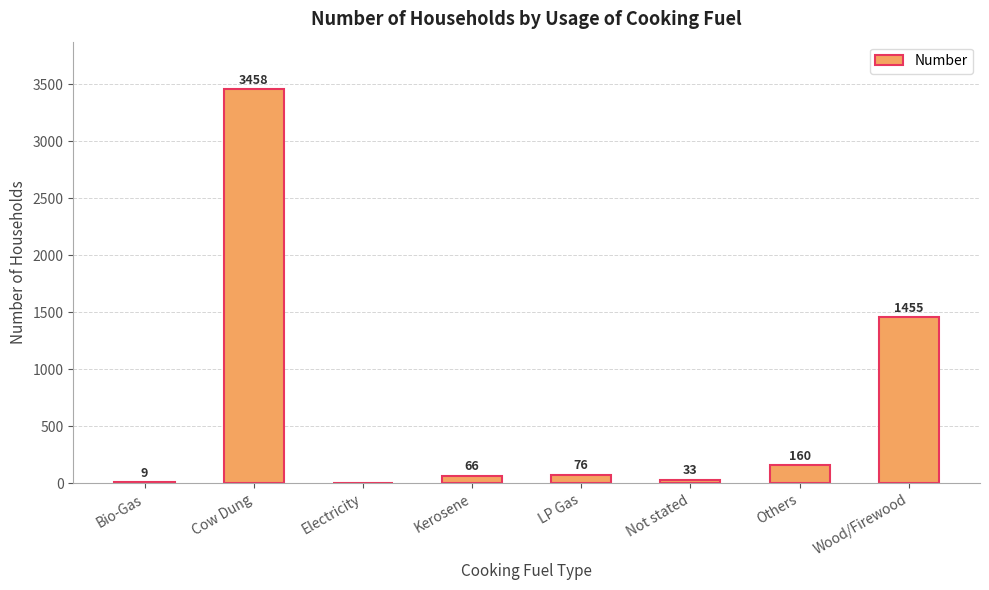

Are the bars horizontal?

No